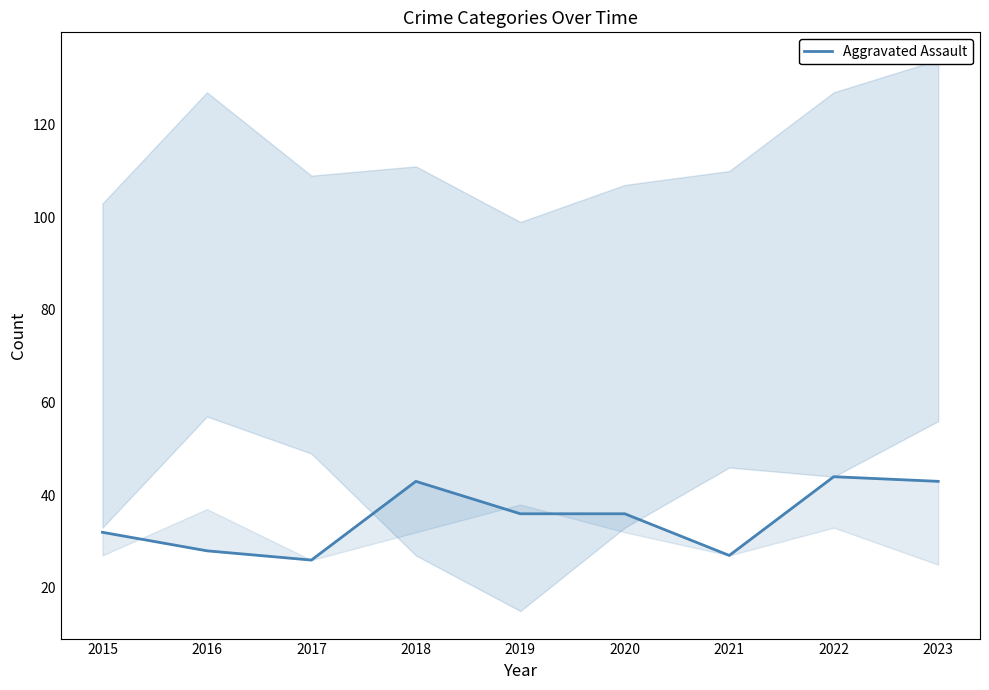

The value at 2015 is 22. True or false?

False